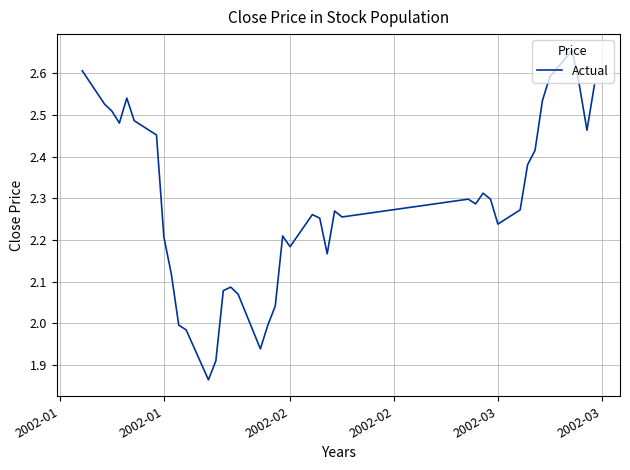

What is the difference between the maximum and minimum values?

0.8